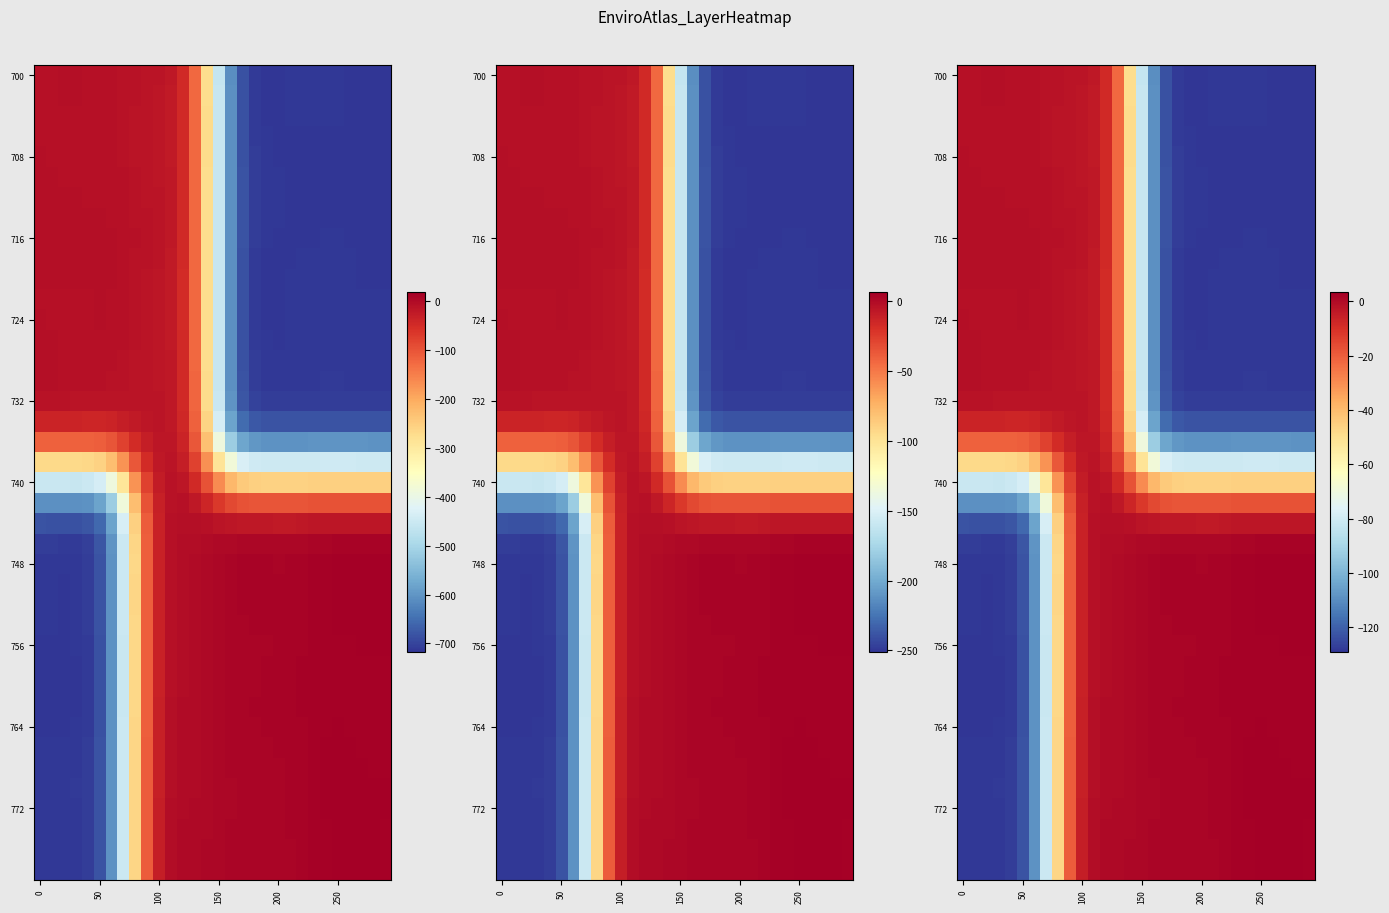

How many series are shown in this chart?

40